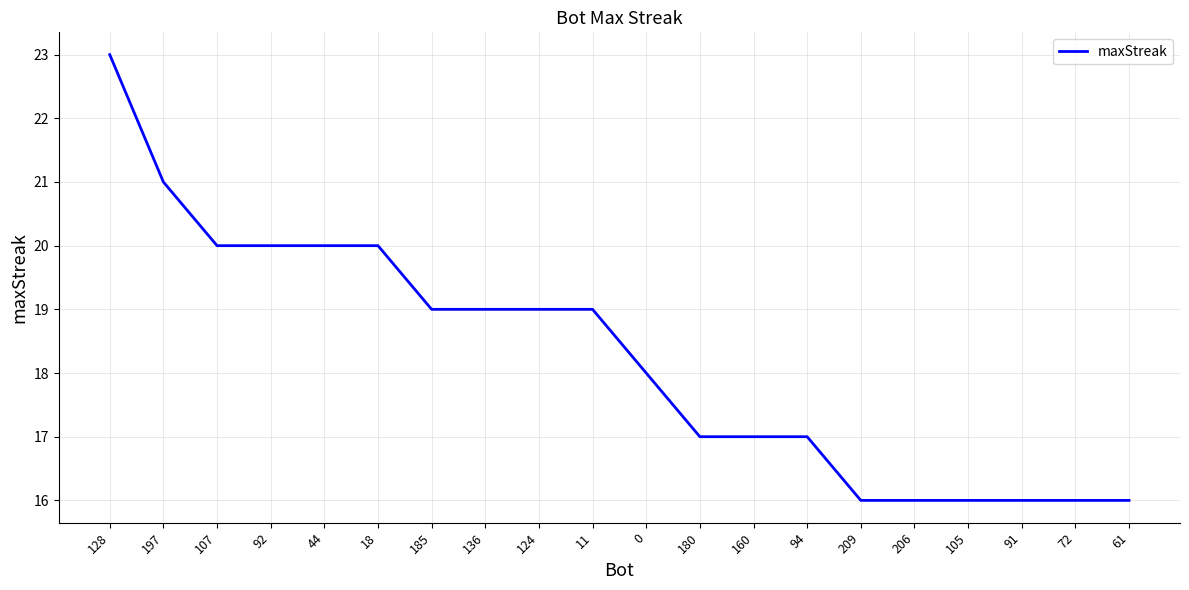

Reading left to right, what are all the values shown in this chart?

128=23	197=21	107=20	92=20	44=20	18=20	185=19	136=19	124=19	11=19	0=18	180=17	160=17	94=17	209=16	206=16	105=16	91=16	72=16	61=16